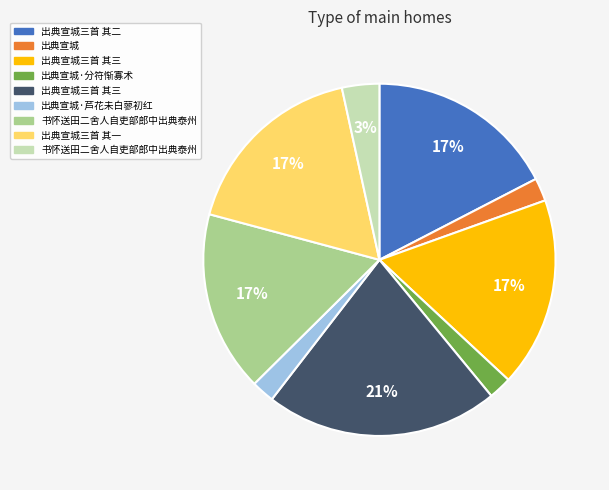

To the nearest percent, what is the difference between the largest and smallest slice percentages?

19%